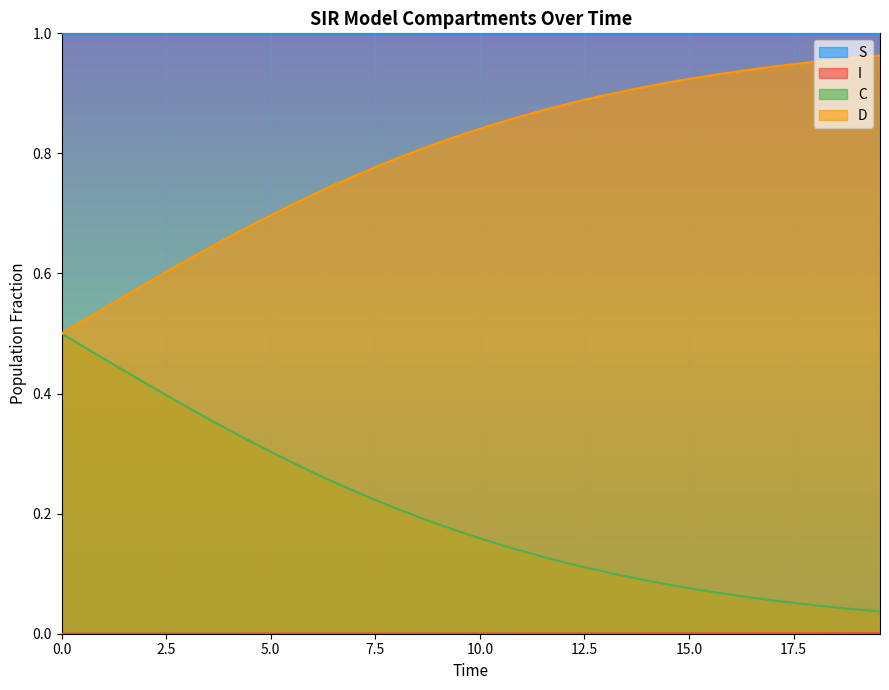

True or false: D has more than 1 points higher than both neighbors.

False